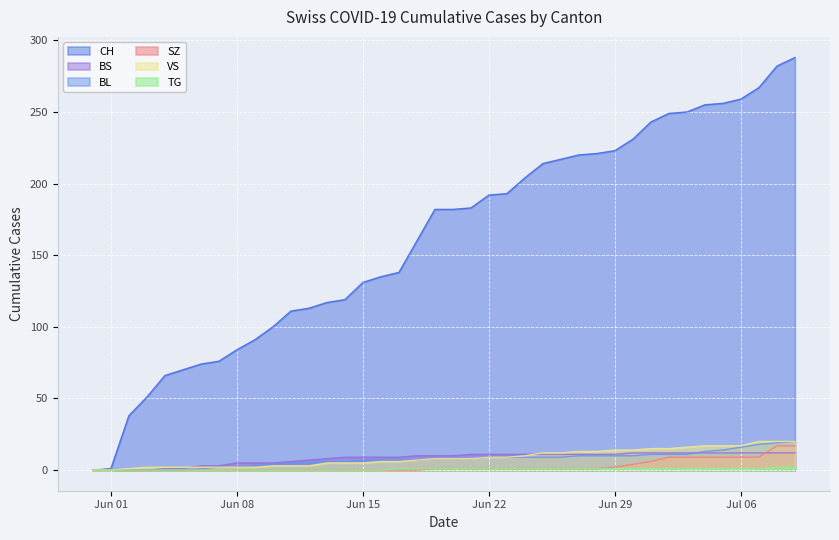

What is the maximum value for CH?

288